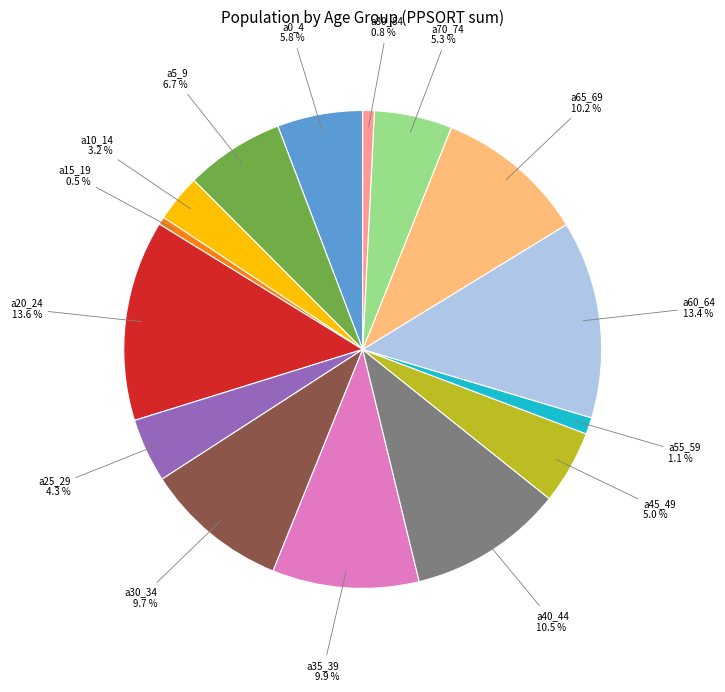

Combined, do a55_59 and a25_29 account for over 50%?

No